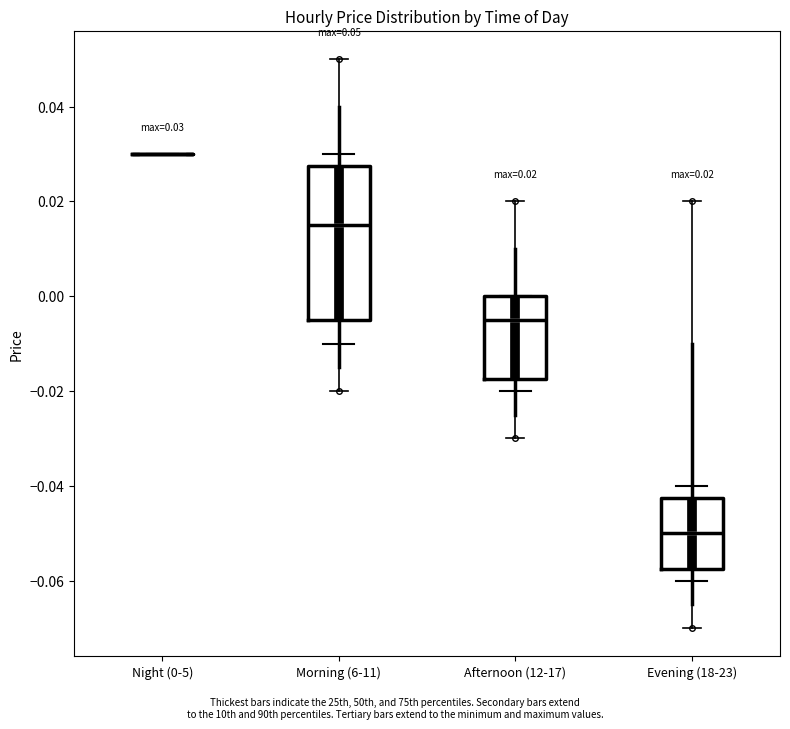

Which box is the tallest, from its lower edge to its upper edge?

Morning (6-11)